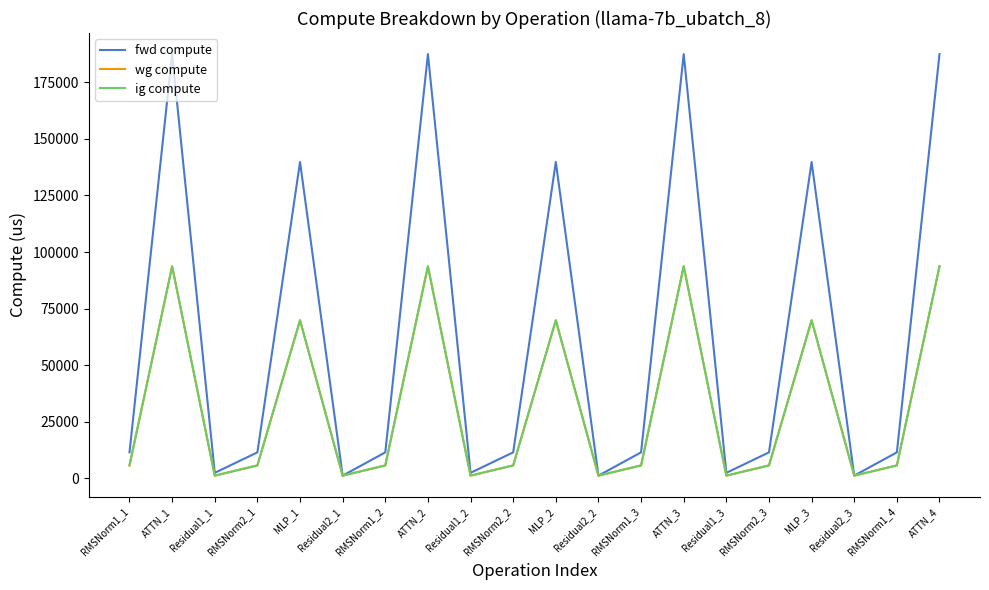

What are all the series names shown in the legend?

fwd compute, wg compute, ig compute